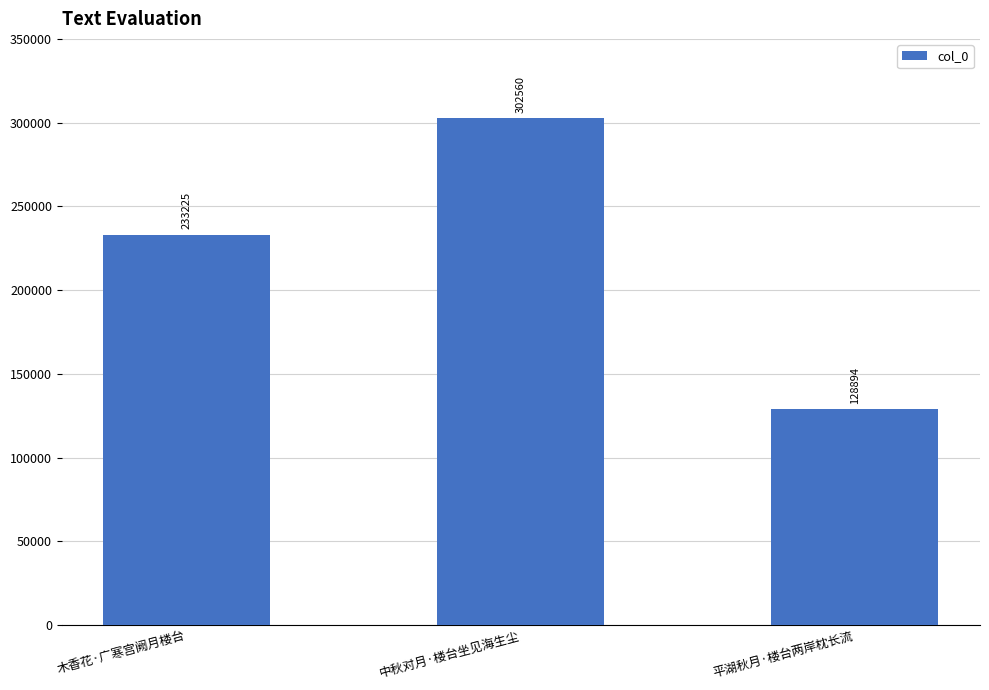

What position from the left is 平湖秋月·楼台两岸枕长流?

3